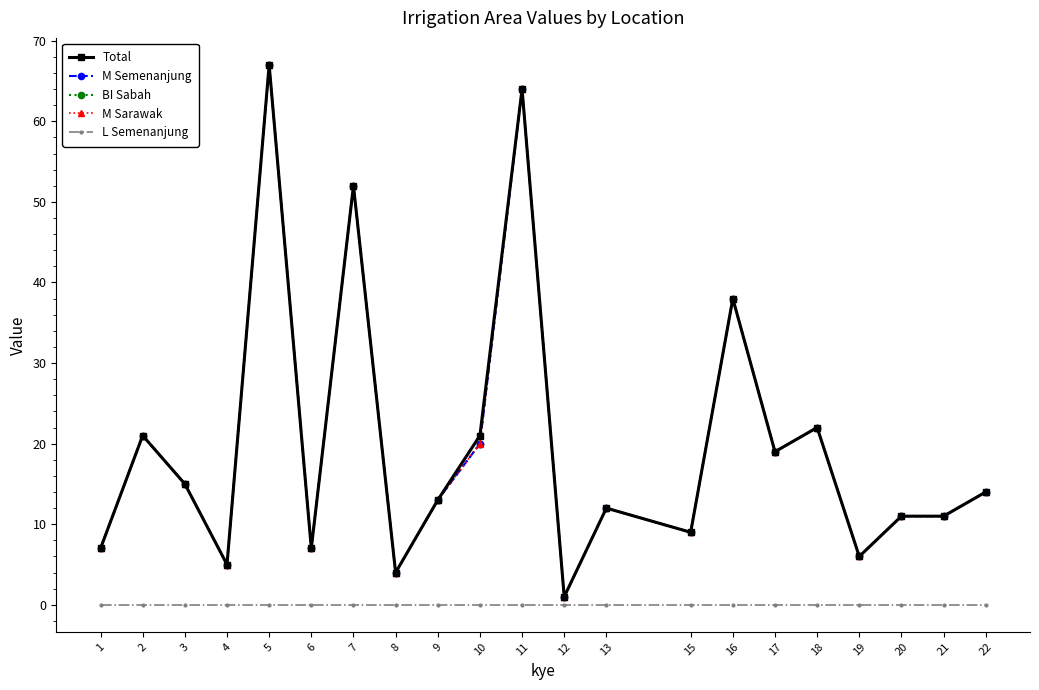

True or false: L Semenanjung and M Semenanjung cross at least once.

False